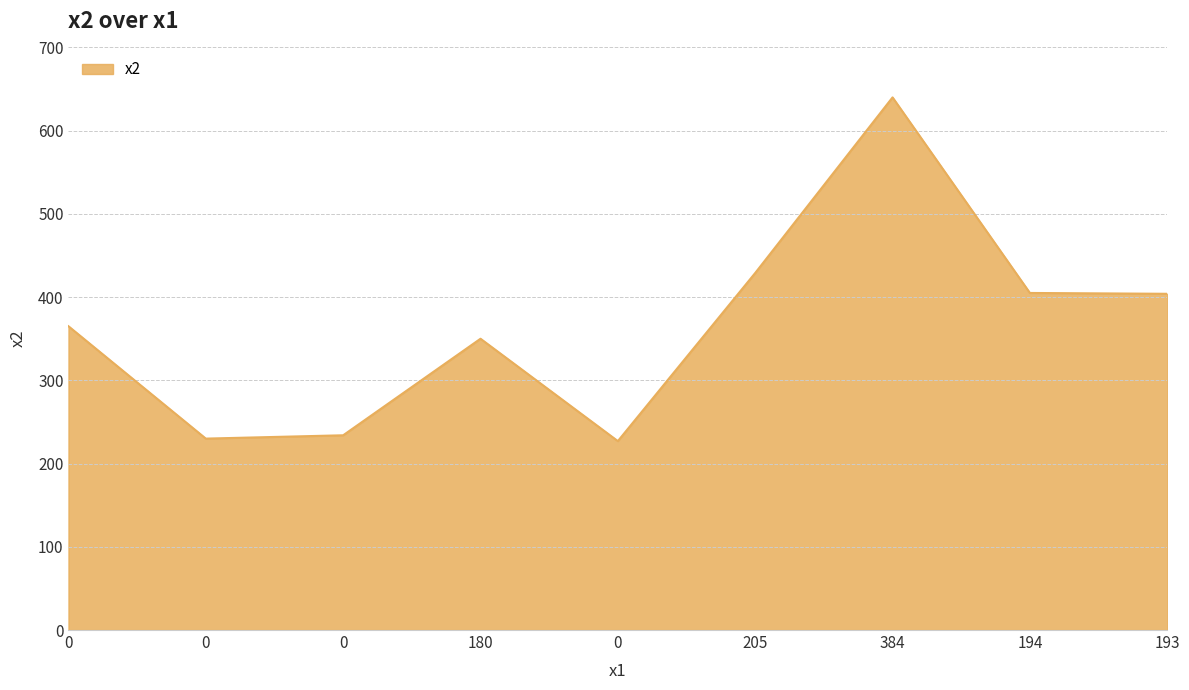

Does the chart display data point markers on the line(s)?

No